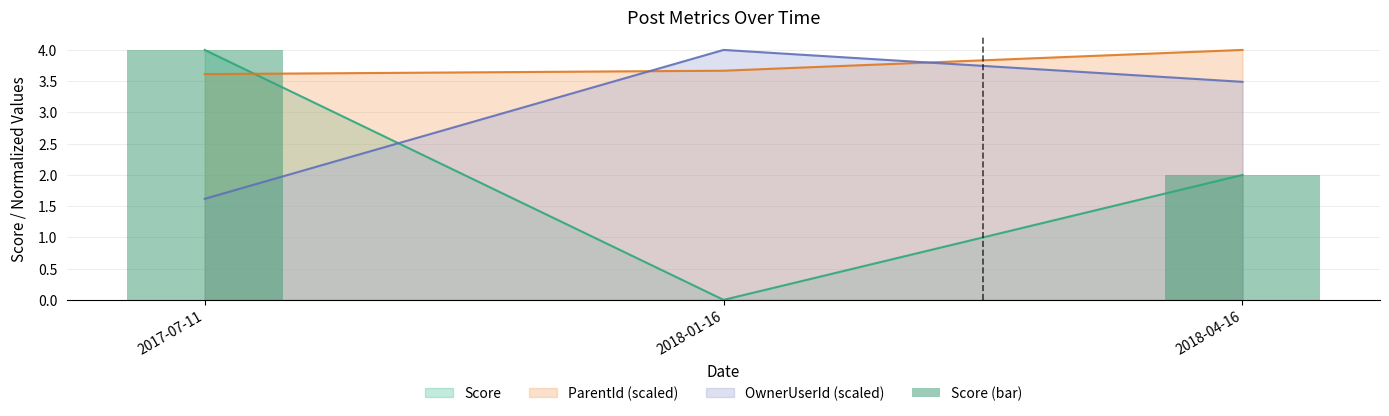

What is the label of the 3rd bar from the right?

2017-07-11